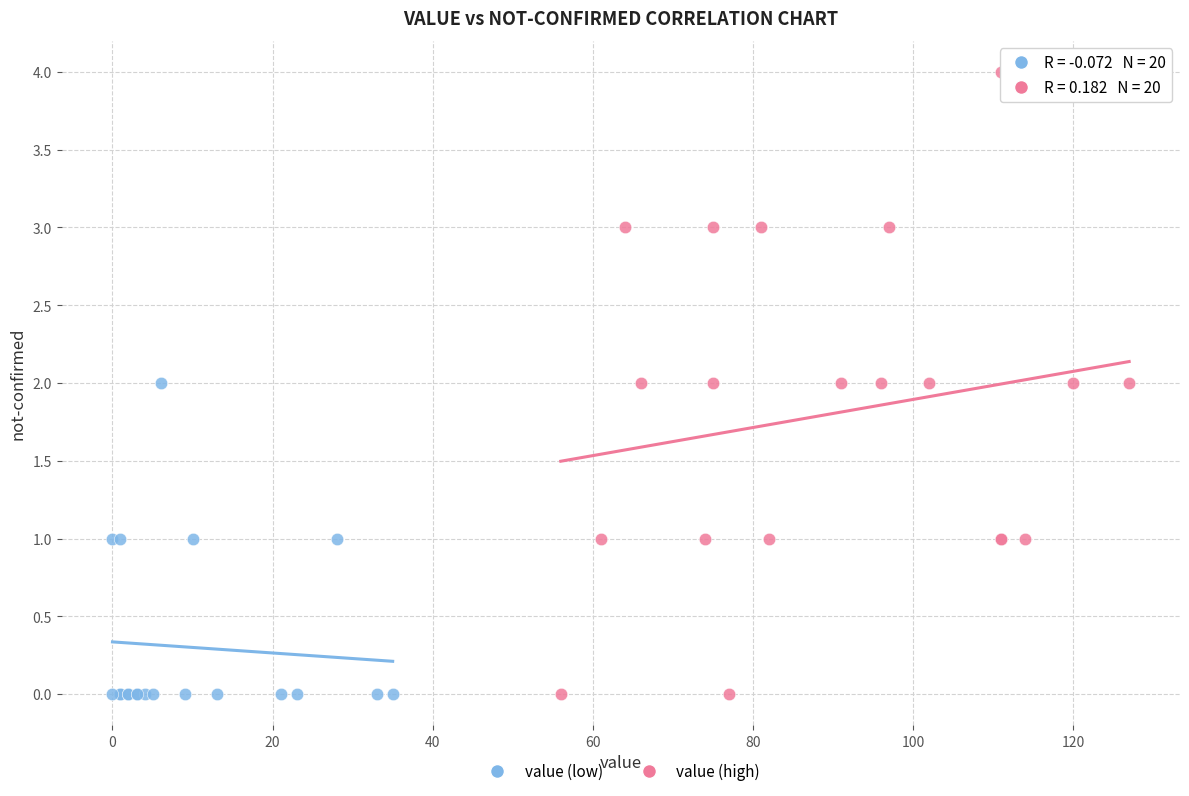

Which series has the largest Y range (max minus min)?

value (high)